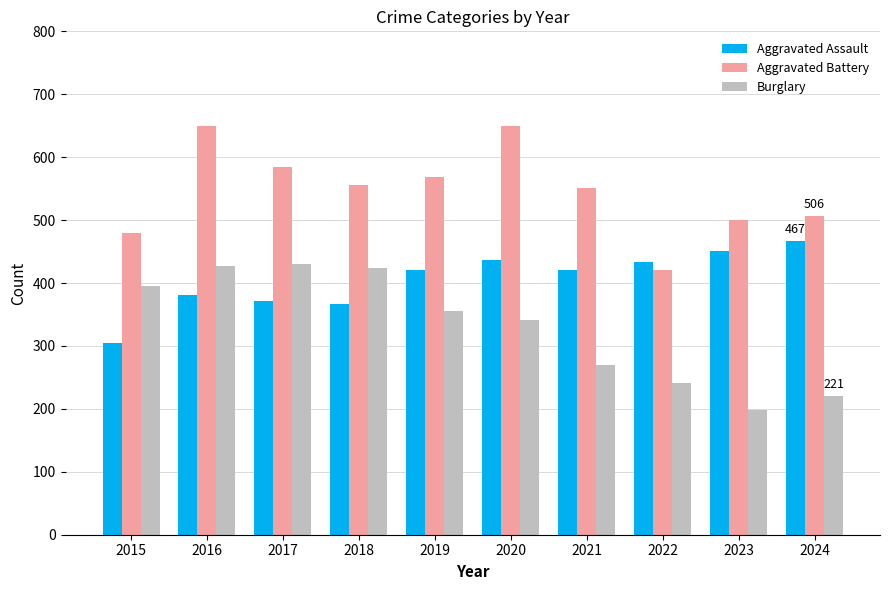

What is the sum of all Aggravated Battery values?

5465